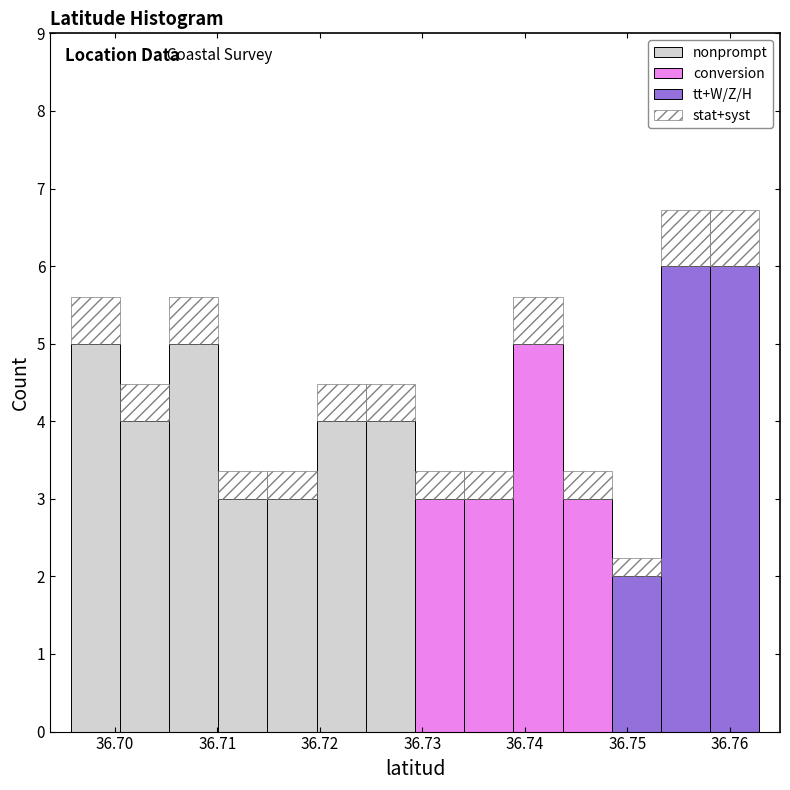

Reading left to right, transcribe this chart: for each stacked bar, give the range it covers on the x-axis and its total height. Neither the bar edges nor the heights are printed on the chart, so give them approximately, as read against the axes.

36.696 to 36.700: 5.6
36.700 to 36.705: 4.5
36.705 to 36.710: 5.6
36.710 to 36.715: 3.4
36.715 to 36.720: 3.4
36.720 to 36.724: 4.5
36.724 to 36.729: 4.5
36.729 to 36.734: 3.4
36.734 to 36.739: 3.4
36.739 to 36.744: 5.6
36.744 to 36.748: 3.4
36.748 to 36.753: 2.2
36.753 to 36.758: 6.7
36.758 to 36.763: 6.7